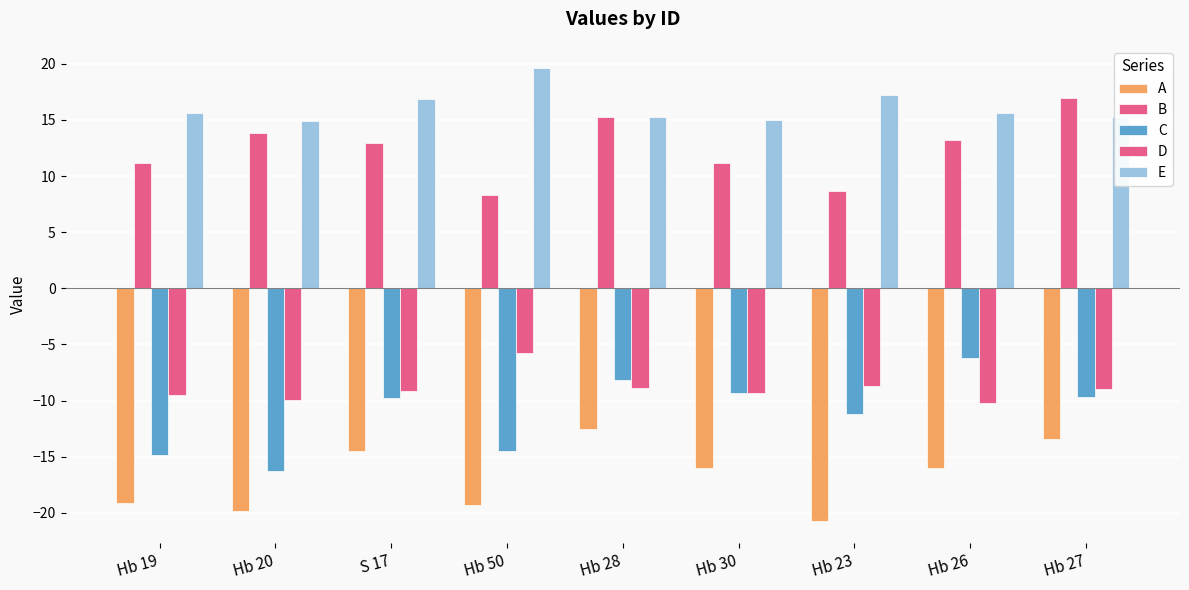

Which series has the largest total across all categories?

E